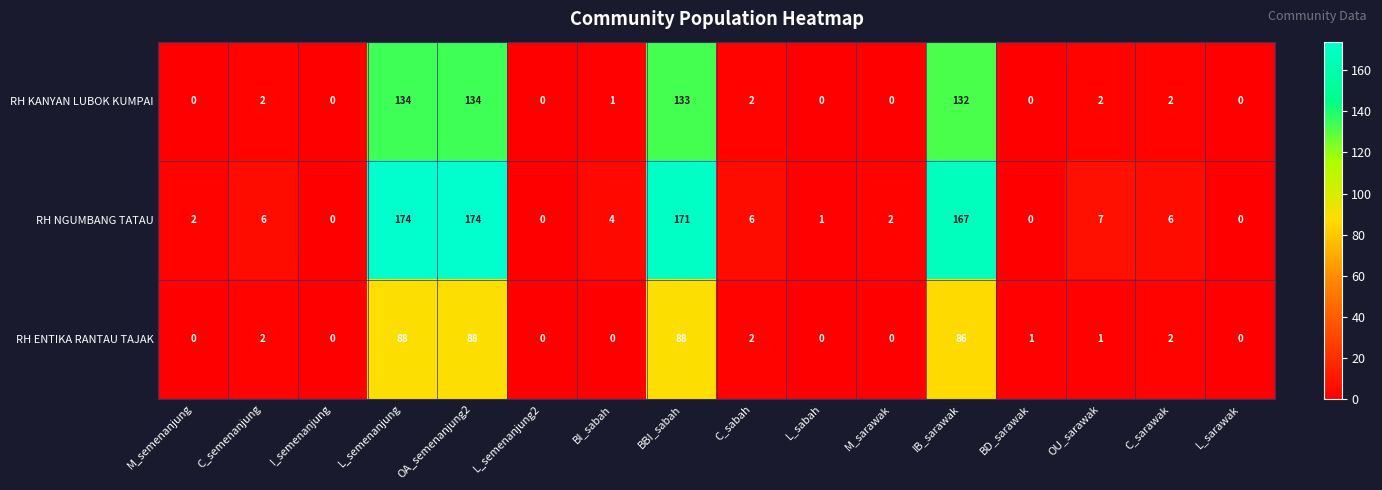

What is the approximate value of RH NGUMBANG TATAU at C_semenanjung?

6